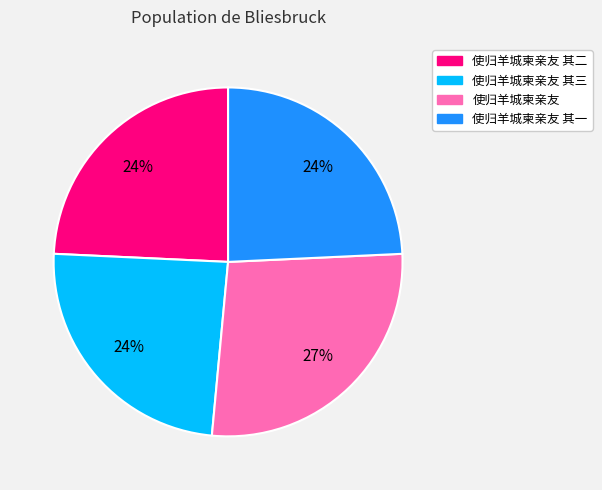

What percentage is the 使归羊城柬亲友 其三 slice, to the nearest percent?

24%